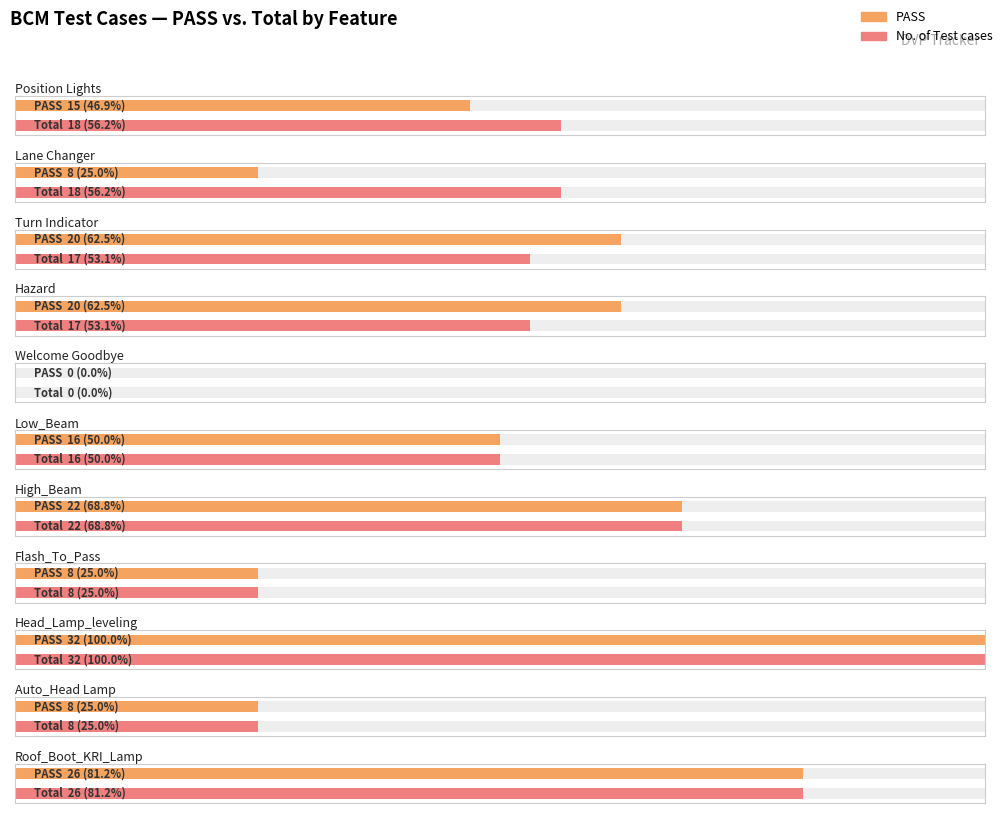

Which series has the largest total across all categories?

No. of Test cases